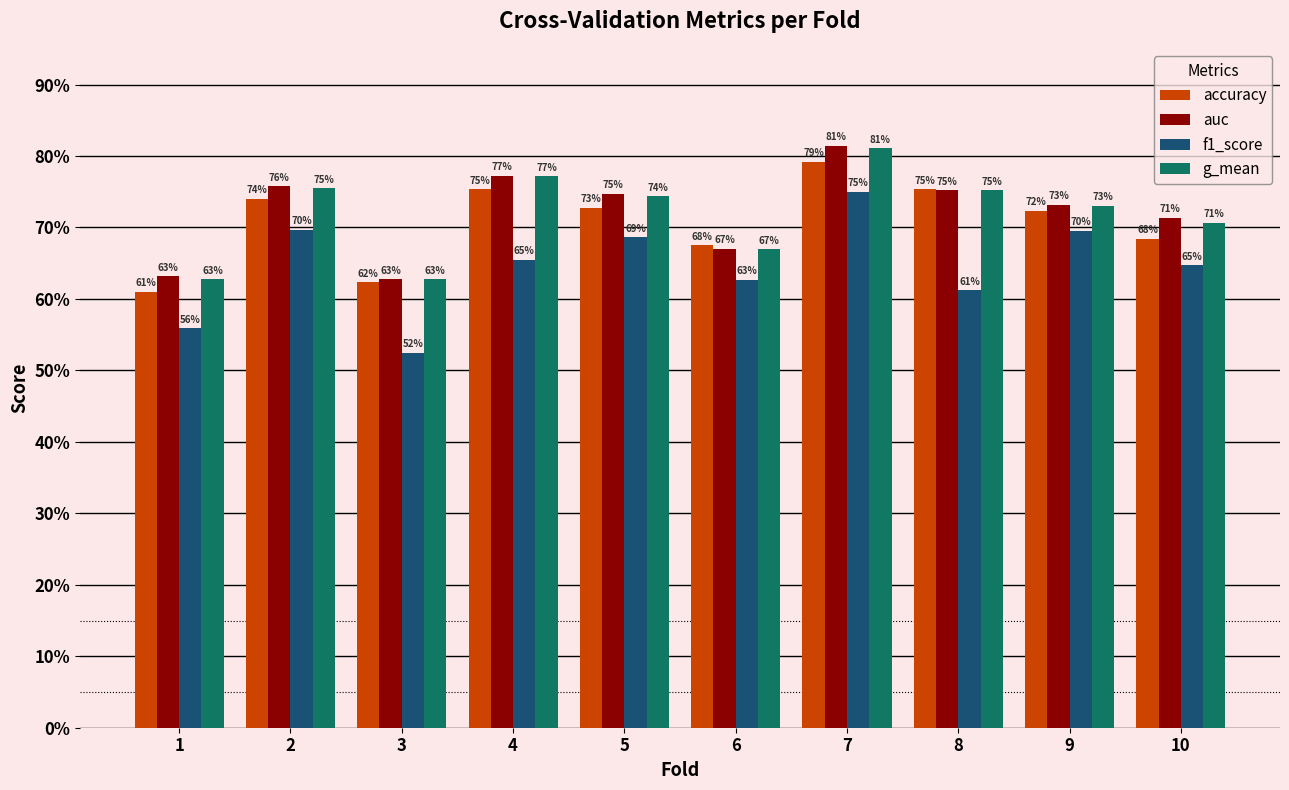

Rank the series at 10 from highest to lowest value.

auc, g_mean, accuracy, f1_score